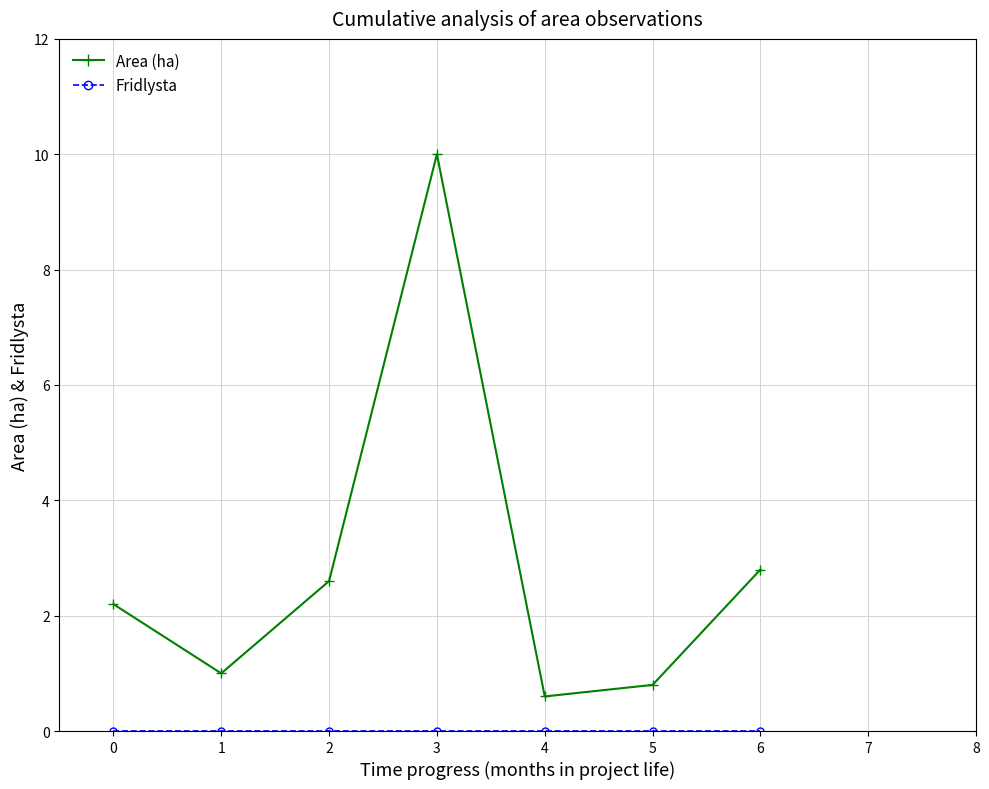

The Area (ha) series shows 16.0 at 3. True or false?

False